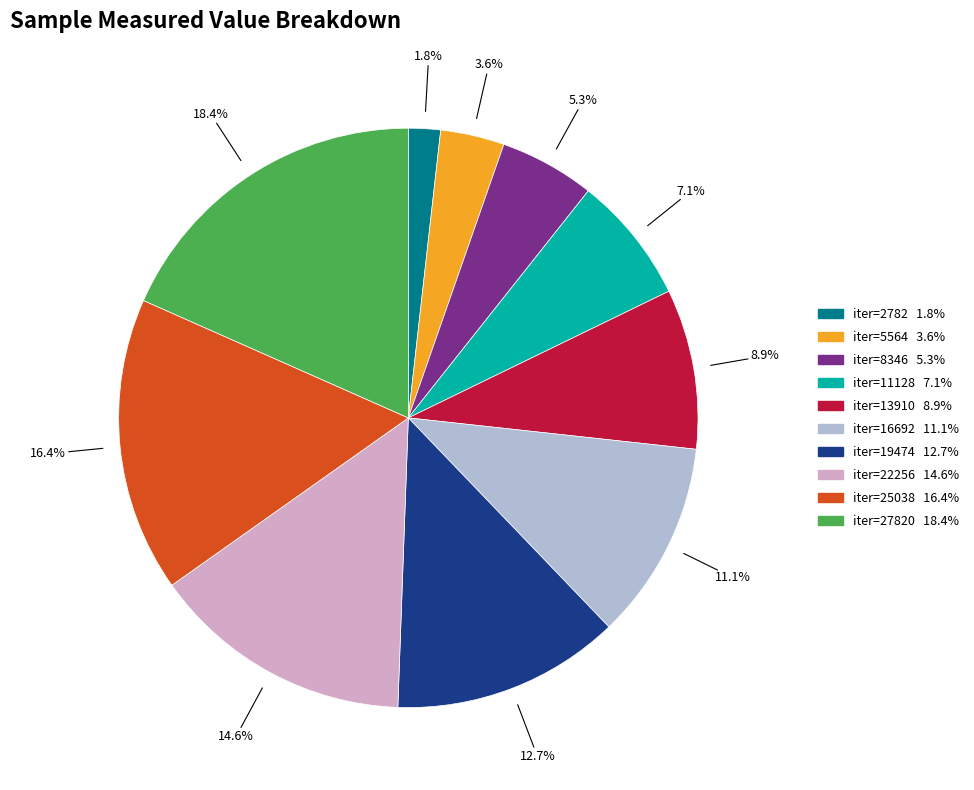

Count the number of slices in the pie.

10